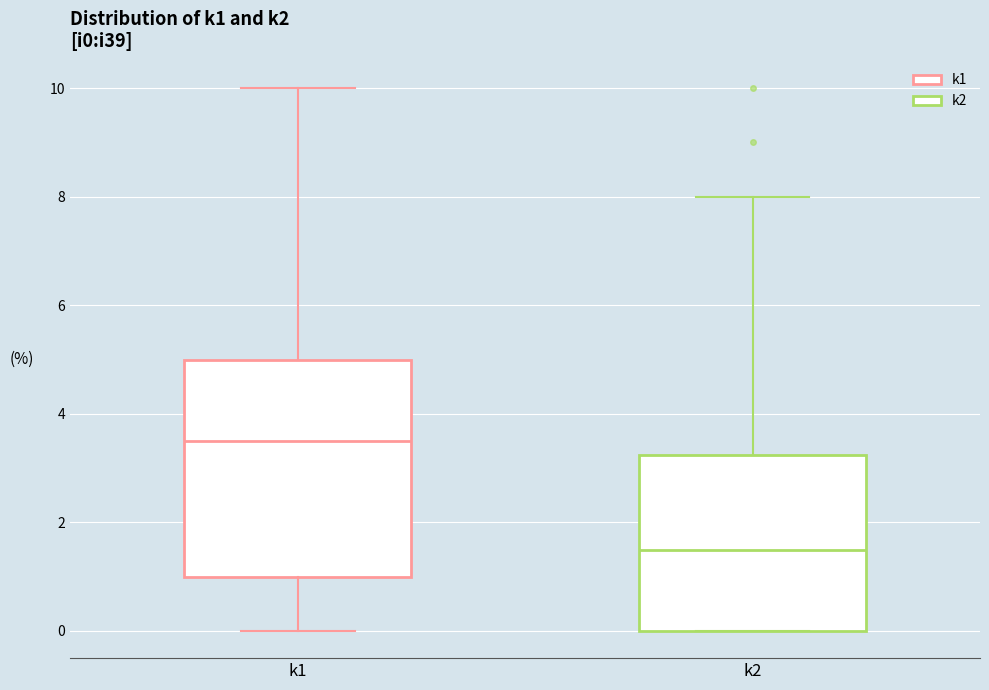

Reading left to right, transcribe this box plot: for each box, give where its median line is, the range the box spans, and where its two whiskers end, as read against the y-axis. The values are not printed on the chart, so give them approximately, as read against the axis.

k1: median 3.6, box 1.0 to 5.0, whiskers 0.0 to 10.0
k2: median 1.6, box 0.0 to 3.2, whiskers 0.0 to 8.0